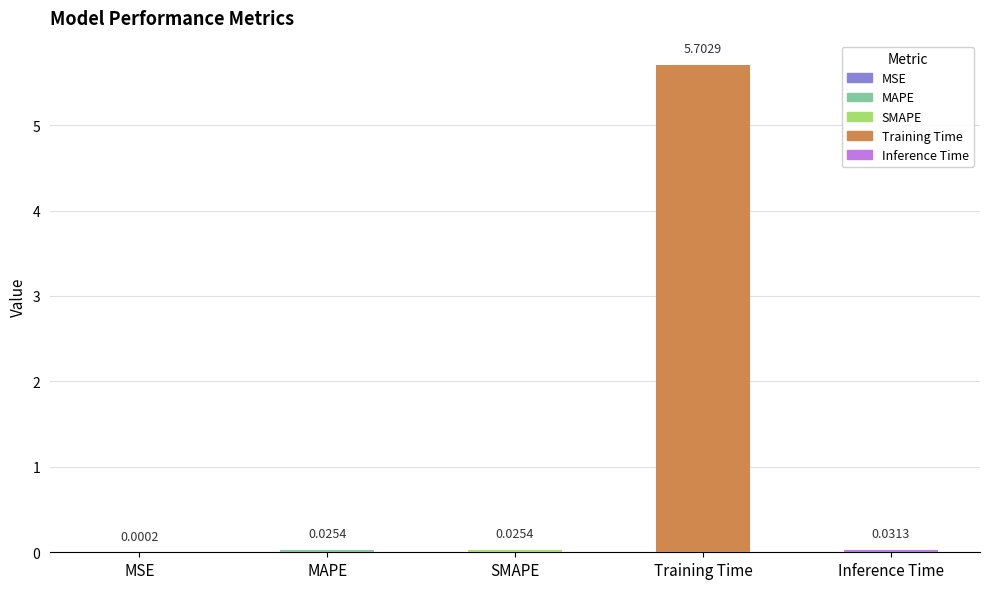

Where is the data nearest to the value 2?

Inference Time